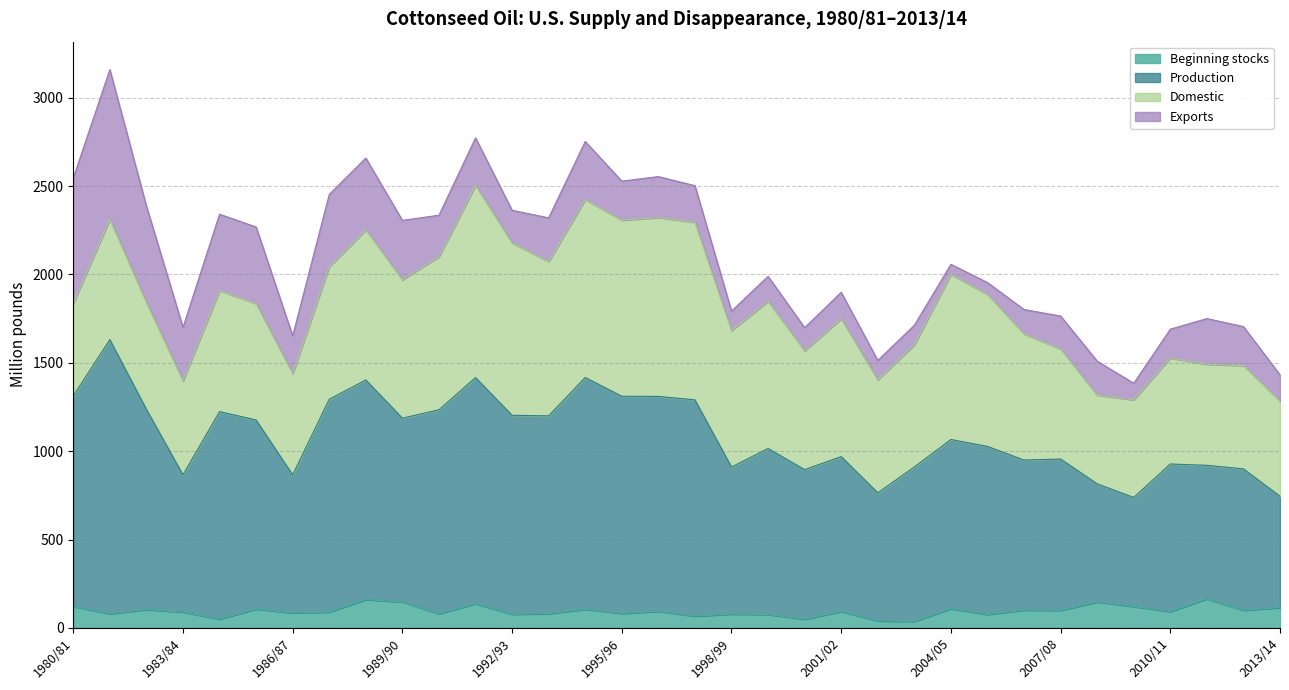

What is the total value across all series at 1980/81?

2546.1